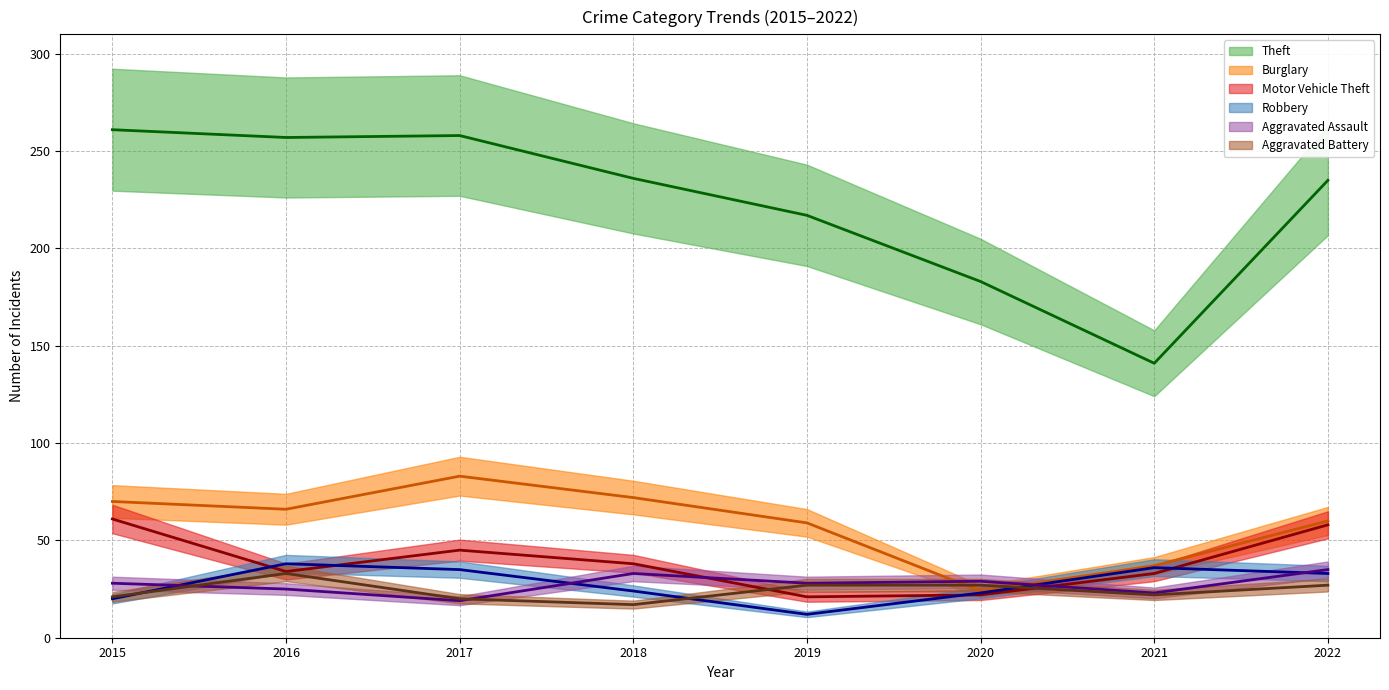

How many lines are shown in the chart?

6